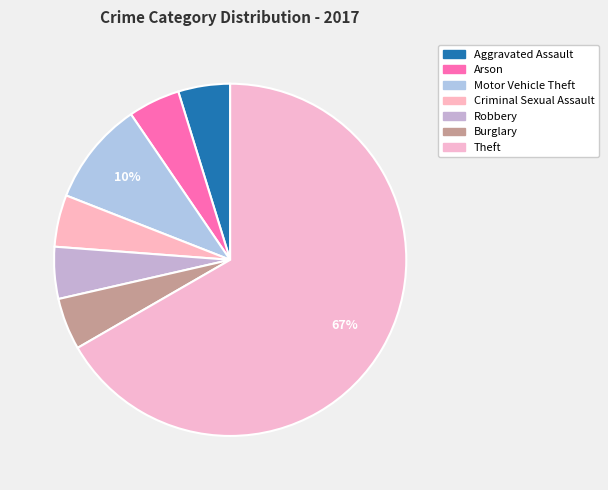

Which slice represents more than half of the pie?

Theft